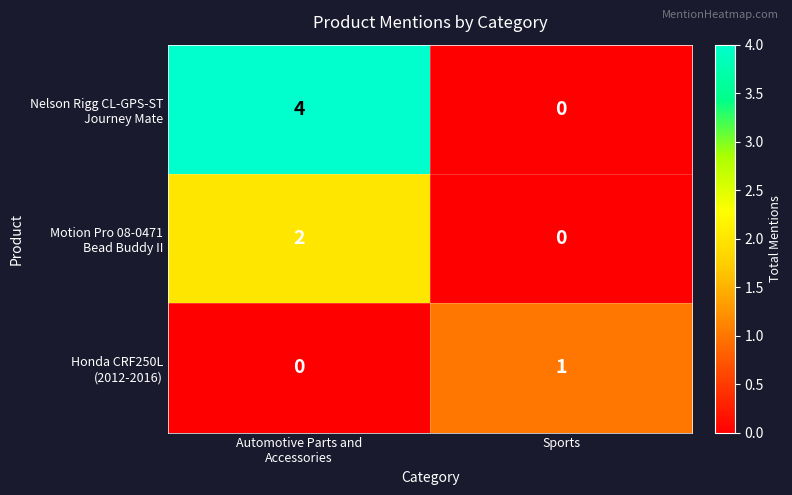

How many series are shown in this chart?

3